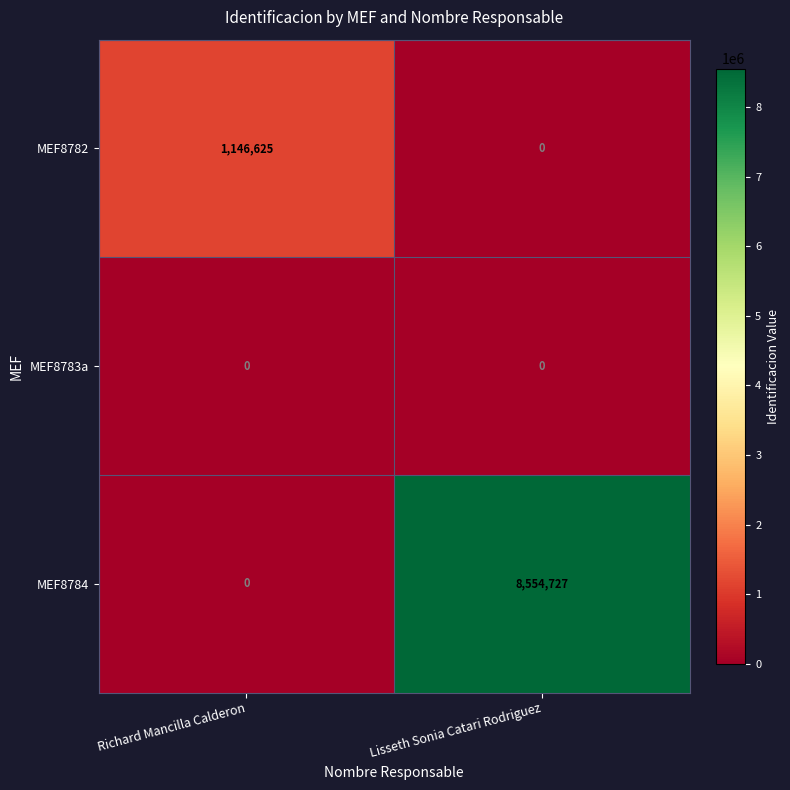

Which series has the widest spread of values?

MEF8784